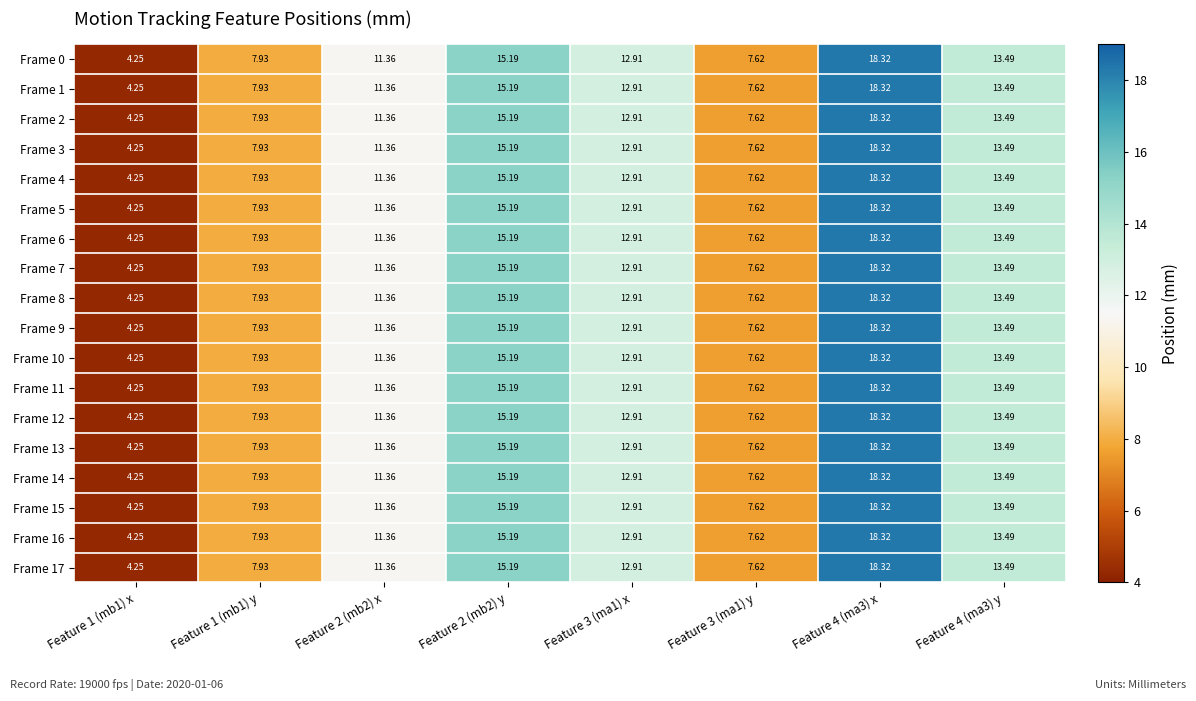

Is the value of Frame 7 at Feature 4 (ma3) y greater than the value of Frame 13 at Feature 1 (mb1) y?

Yes